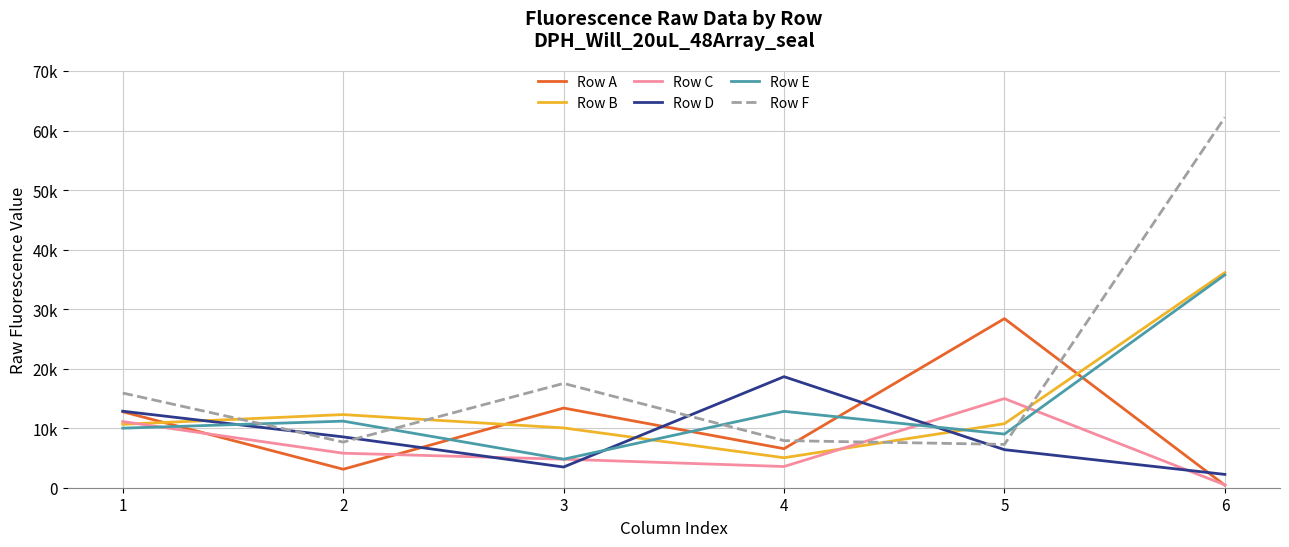

Is this an area chart (filled region under the line)?

No